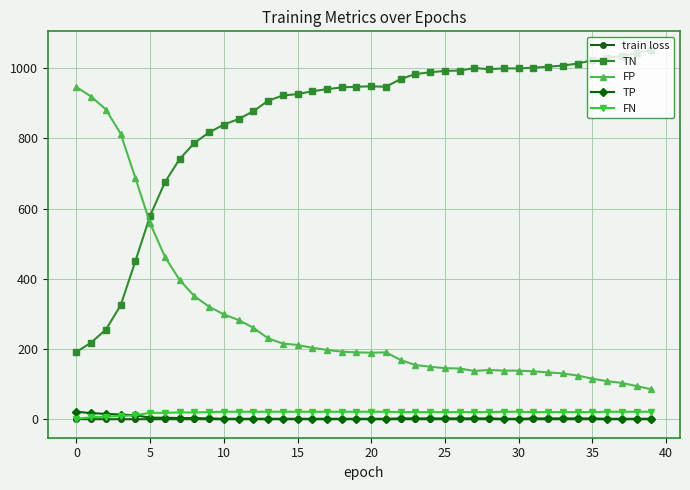

What is the greatest value displayed?

1052.0